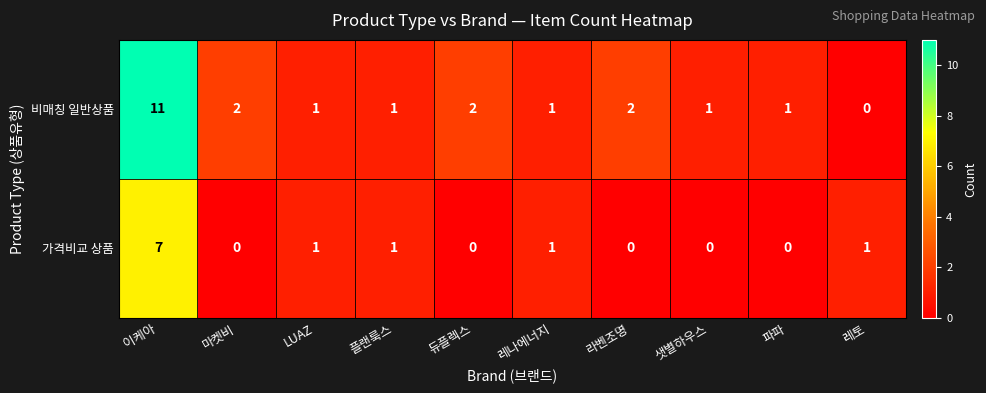

Which series has the widest spread of values?

비매칭 일반상품